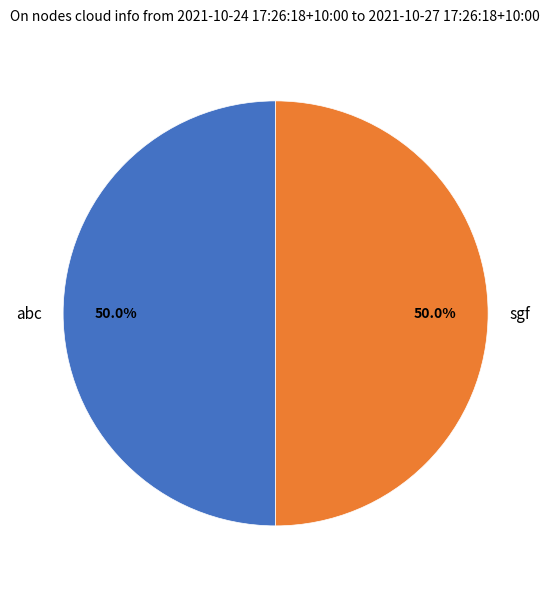

The sgf slice represents 38% of the pie. True or false?

False